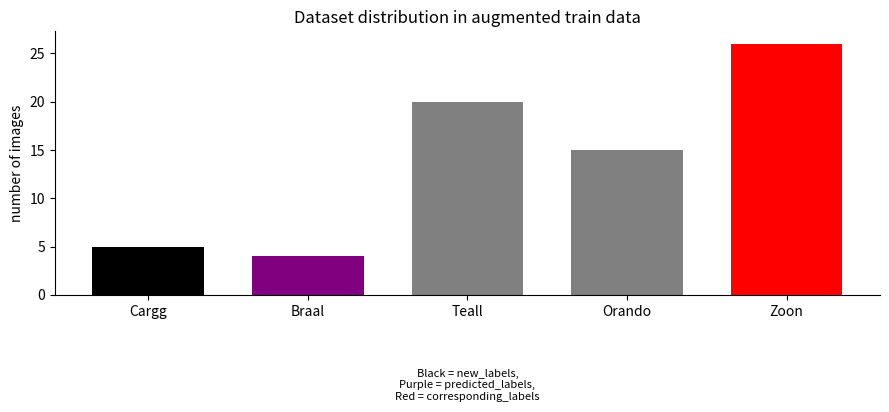

Approximately how many times larger is the value at Zoon compared to Cargg?

5.2